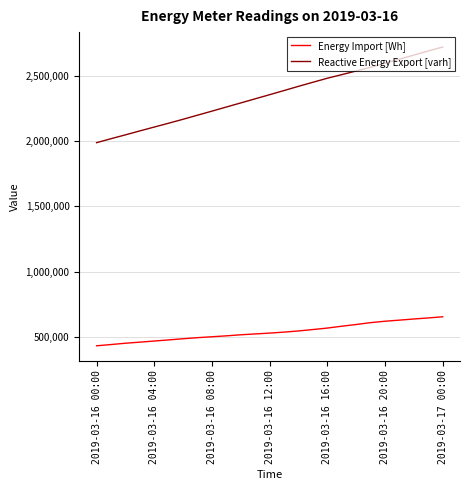

True or false: Energy Import [Wh] and Reactive Energy Export [varh] intersect in this chart.

False